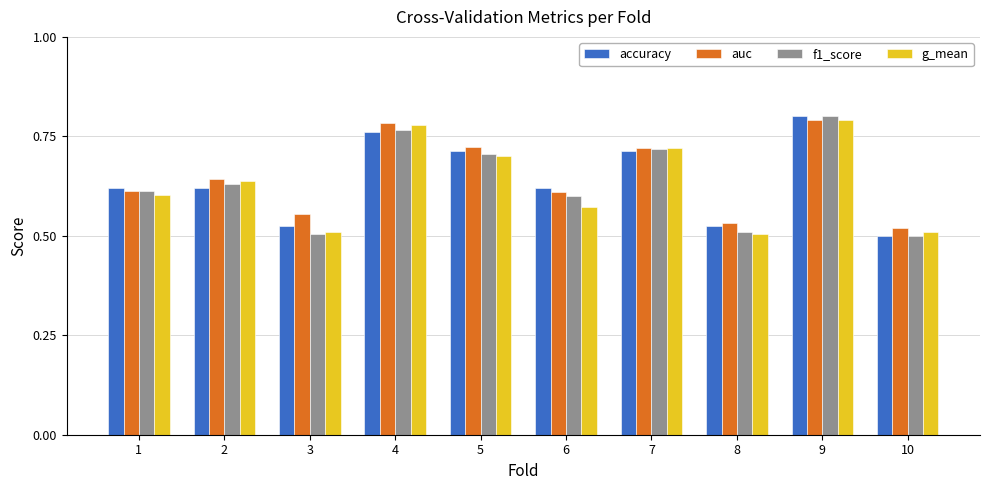

Which category has the highest value in the f1_score series?

9